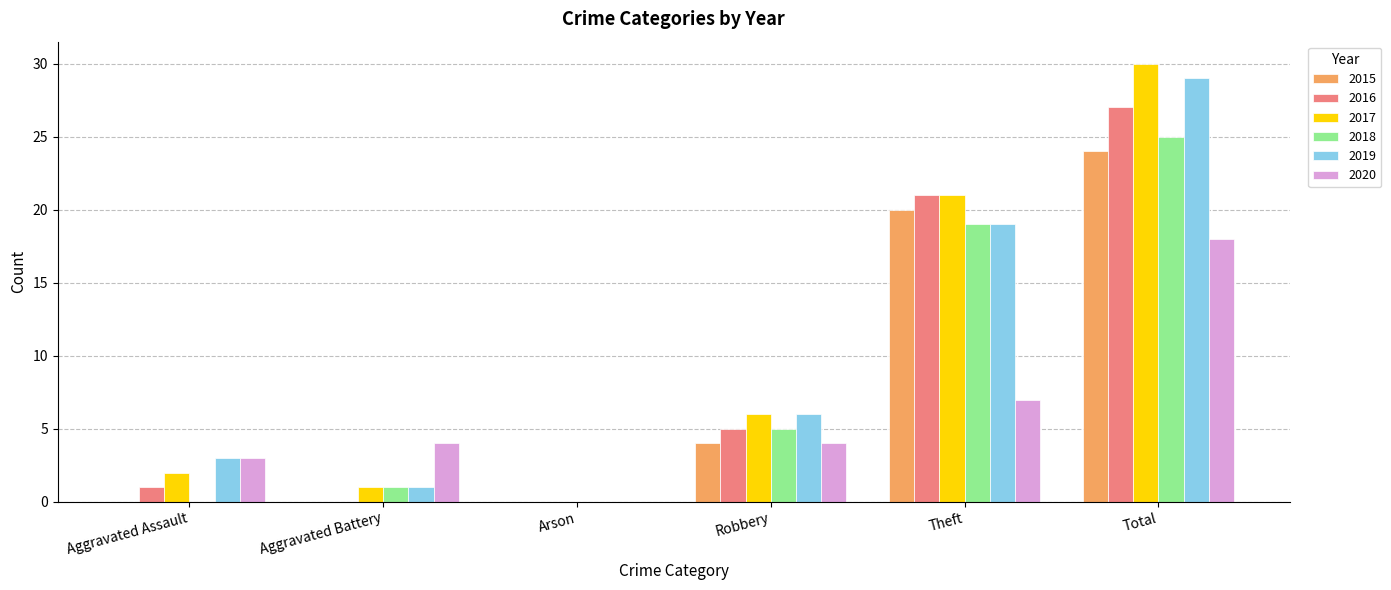

How many values in 2017 are above zero?

5